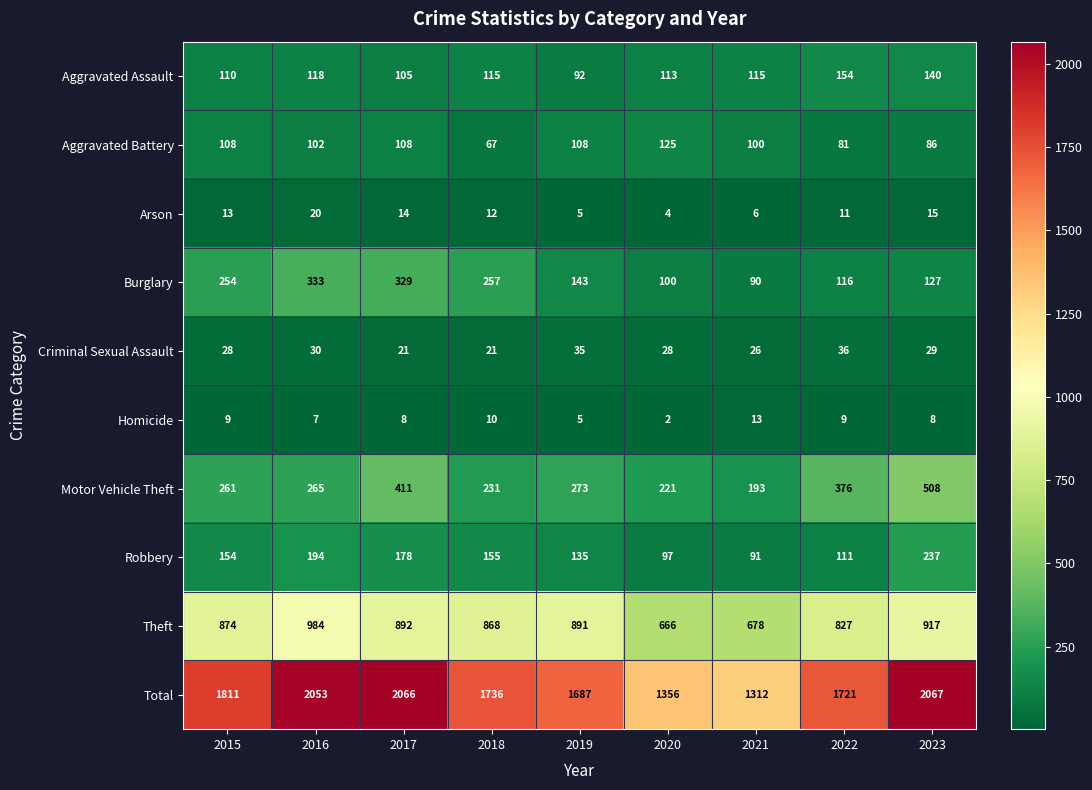

Which series has the widest spread of values?

Total